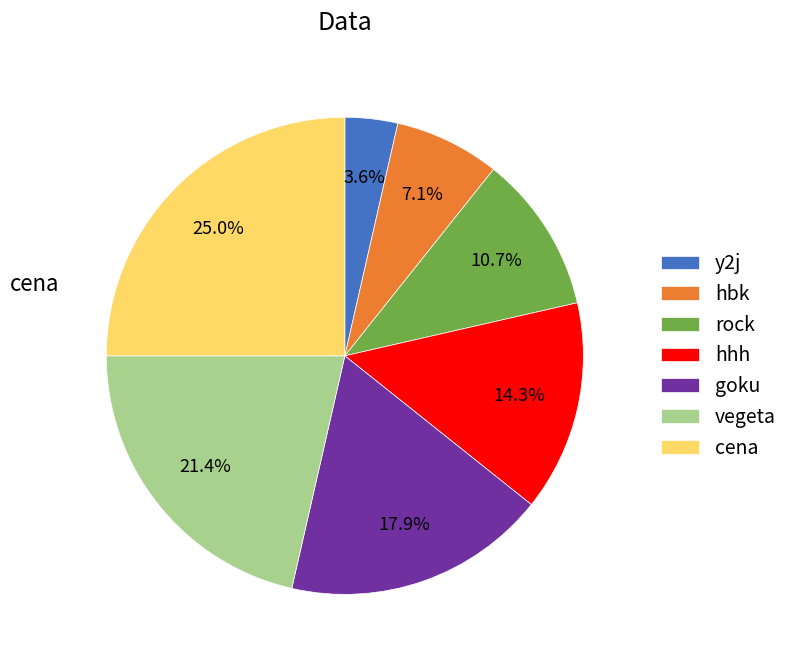

Does any single category account for the majority?

No